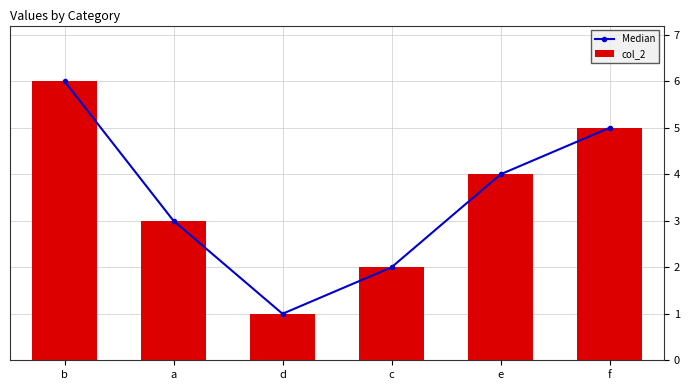

Reading left to right, transcribe all the data shown in this chart.

Median: b=6	a=3	d=1	c=2	e=4	f=5
col_2: b=6	a=3	d=1	c=2	e=4	f=5